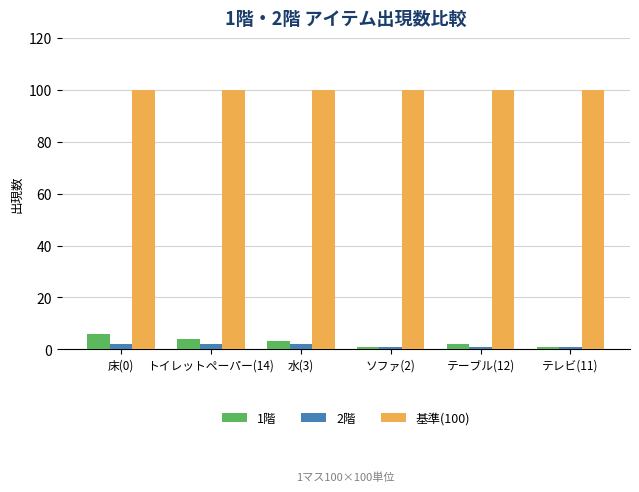

Between 水(3) and ソファ(2), which series saw the biggest shift?

1階